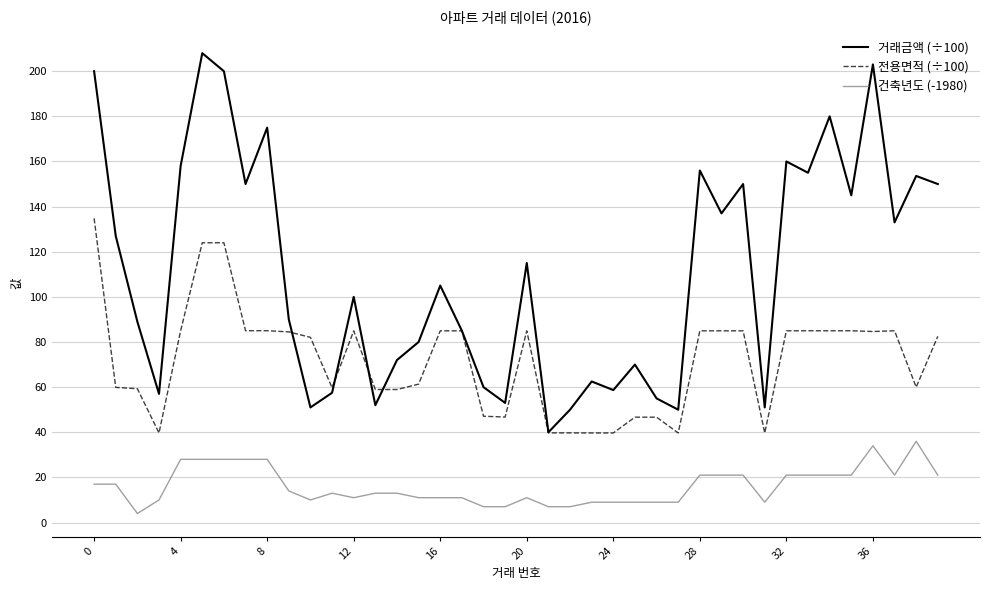

What is the highest value of the 건축년도 (-1980) series?

36.0